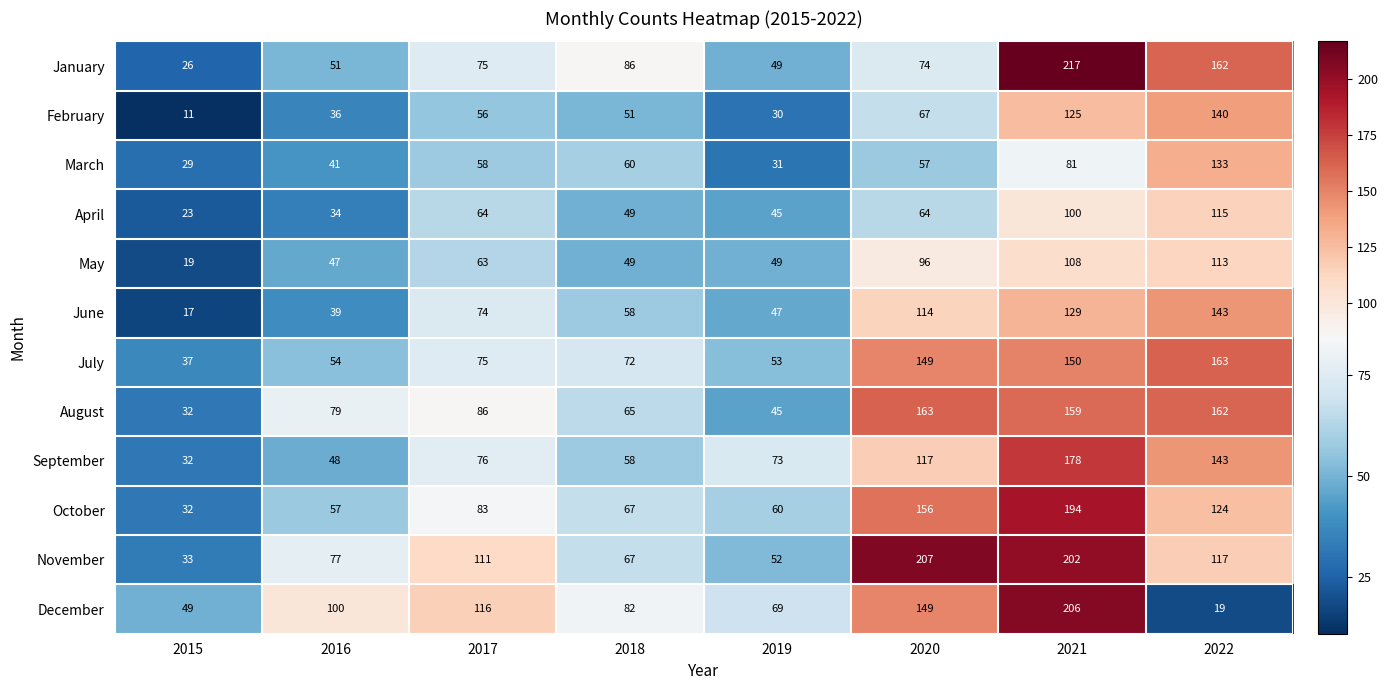

Which series has the largest total across all categories?

November